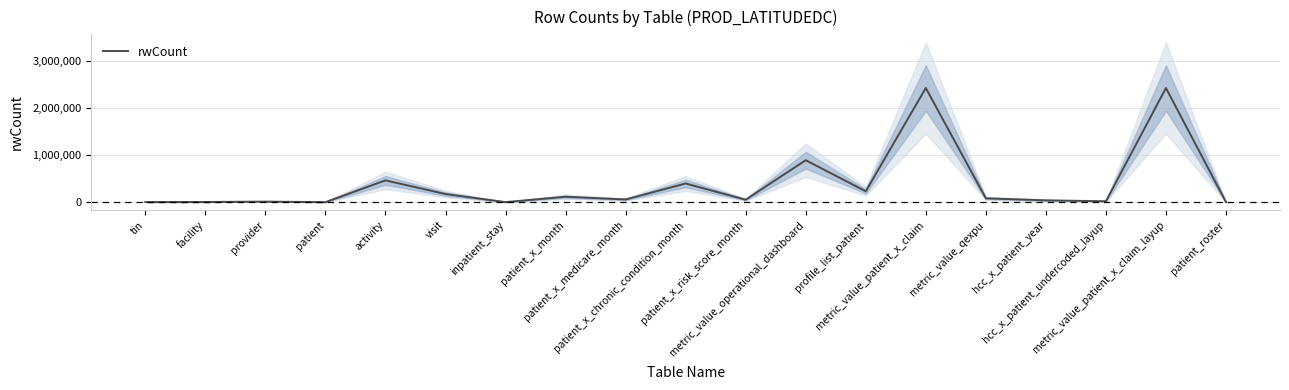

Which has a higher value, patient or provider?

provider